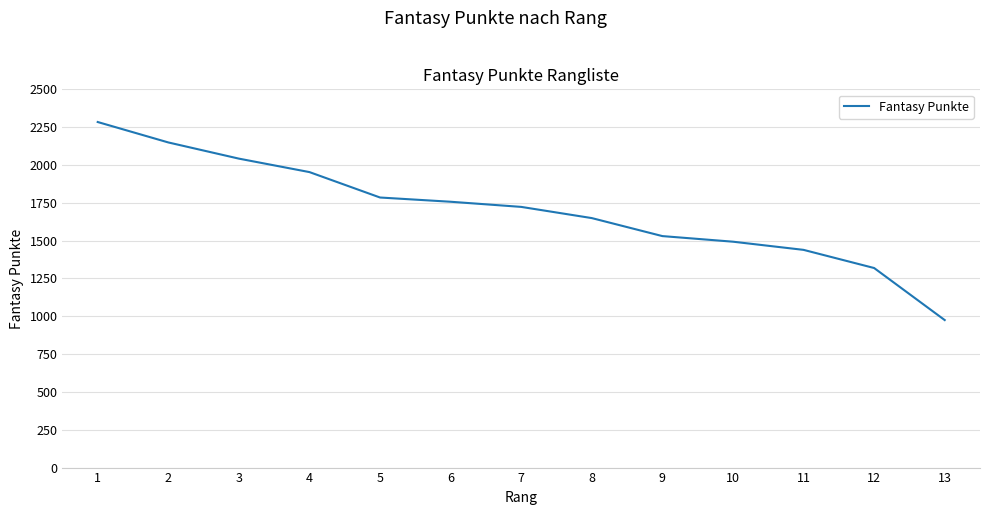

What is the change in value from 10 to 13?

-518